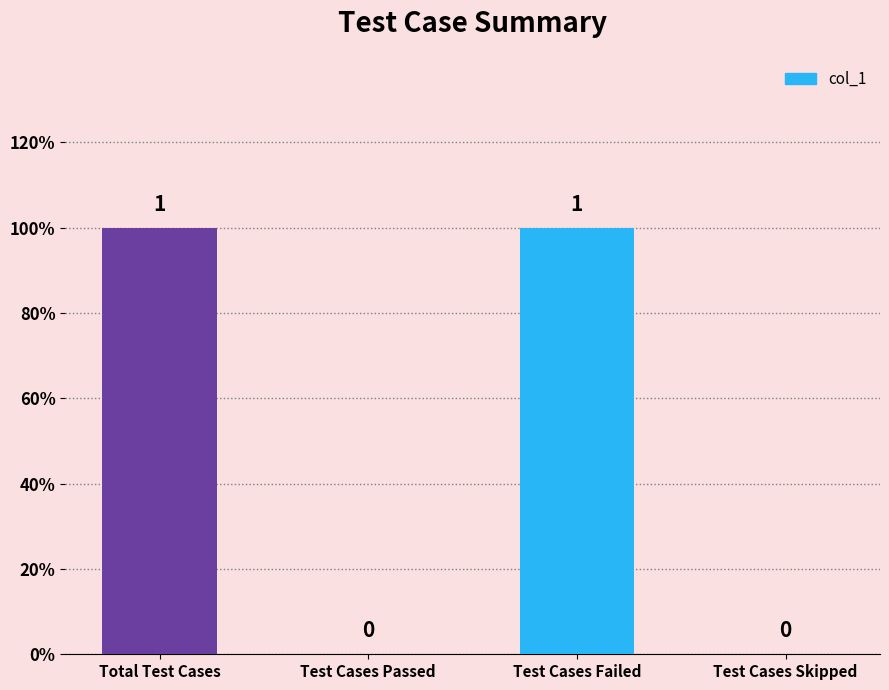

What is the change in value from Total Test Cases to Test Cases Skipped?

-1